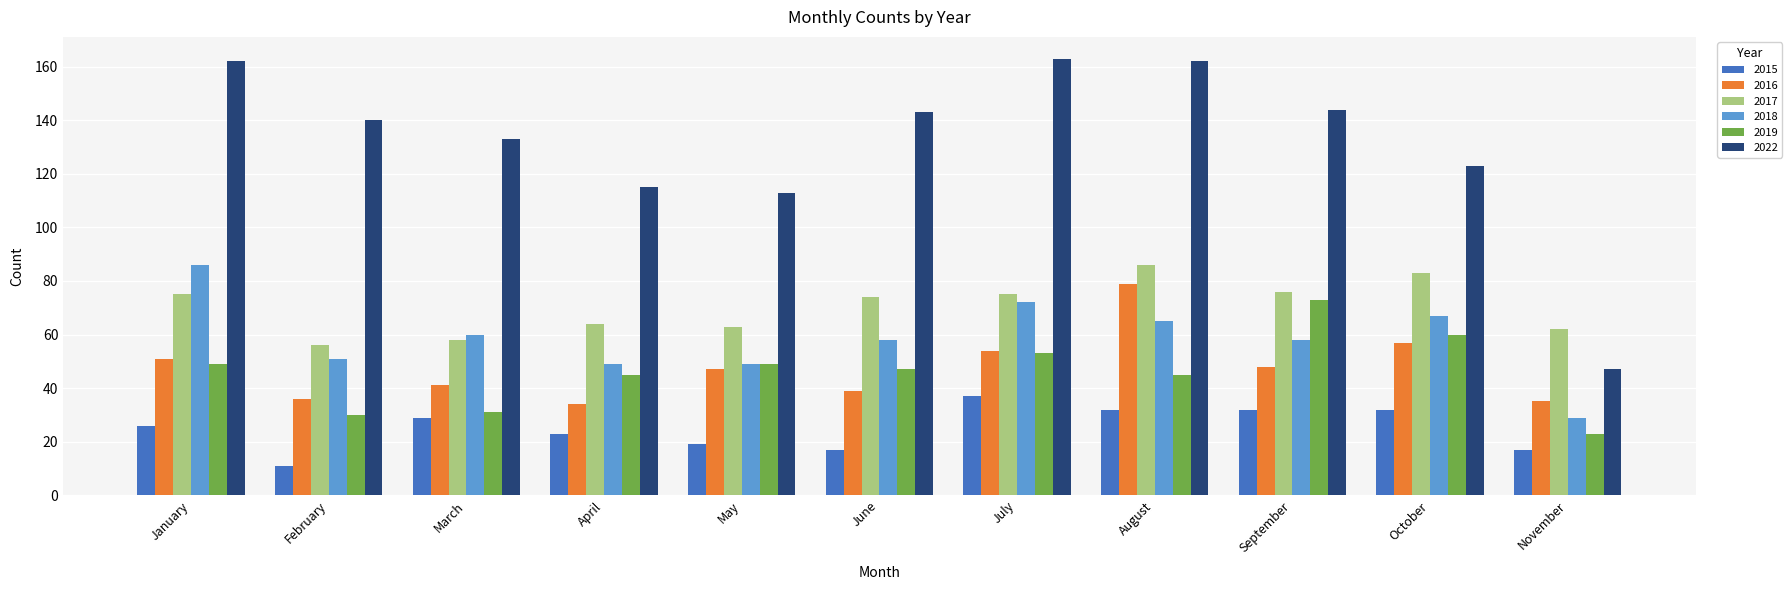

True or false: 2018 has a value of 65 at August.

True